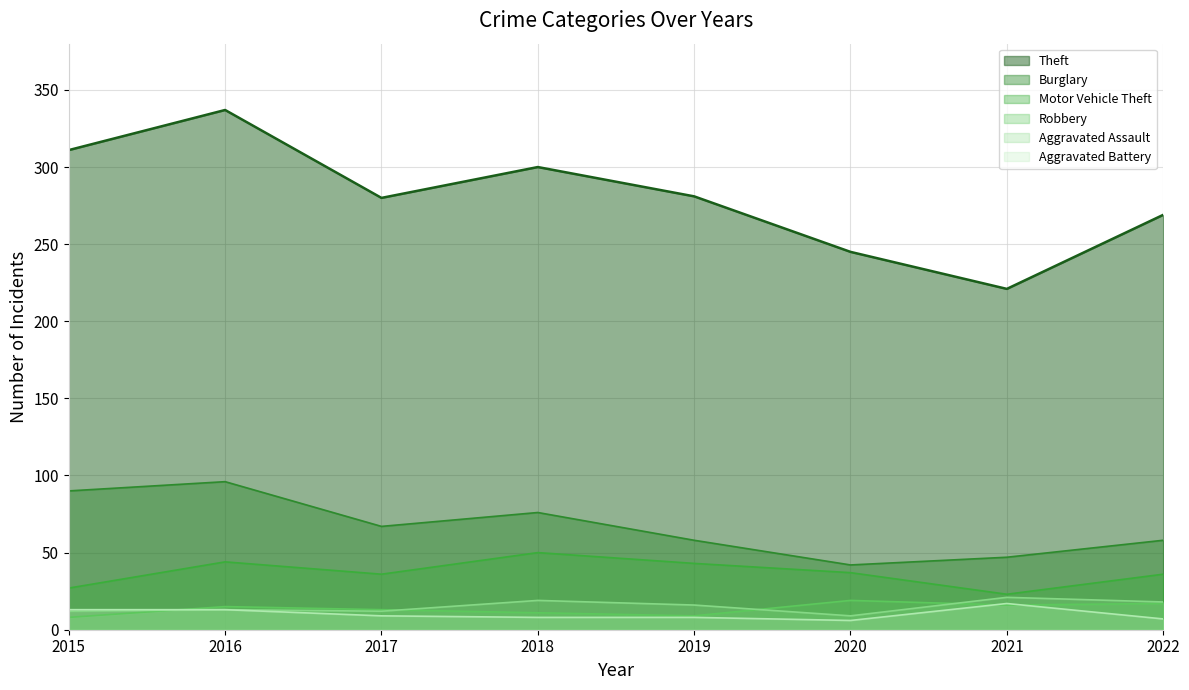

True or false: Motor Vehicle Theft has more than 0 interior local peaks.

True